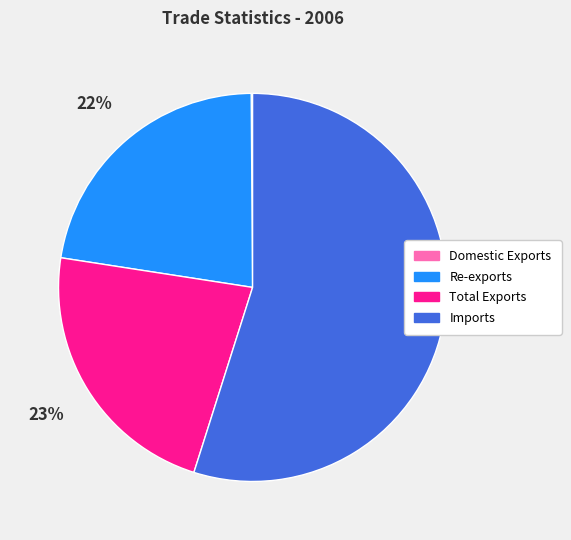

True or false: Imports accounts for 64% of the total.

False